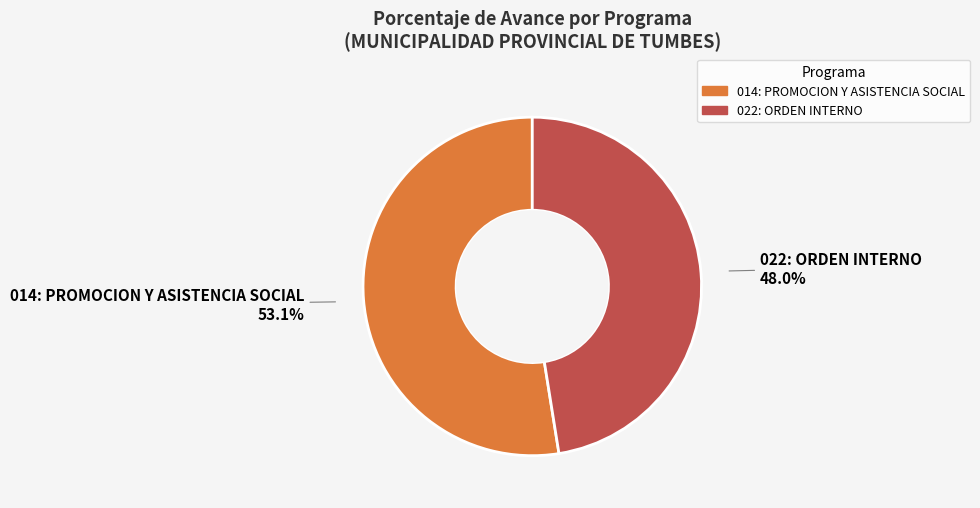

What portion of the pie excludes 014: PROMOCION Y ASISTENCIA SOCIAL?

47.5%